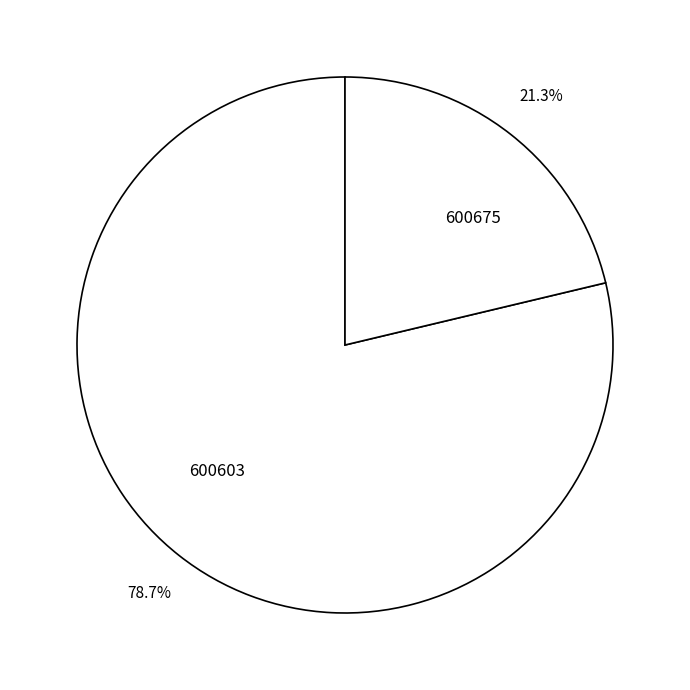

What percentage do 600603 and 600675 together represent?

100.0%